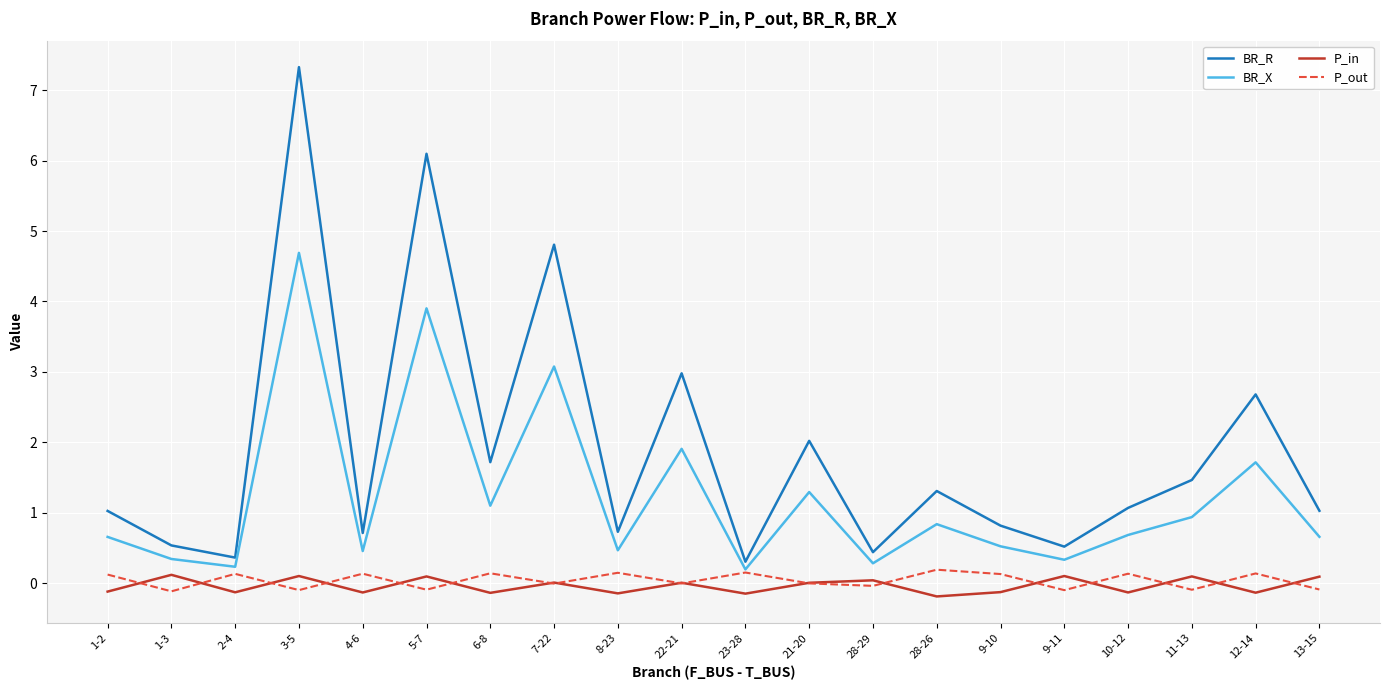

Between which two adjacent categories do P_in and P_out first intersect?

1-2 and 1-3